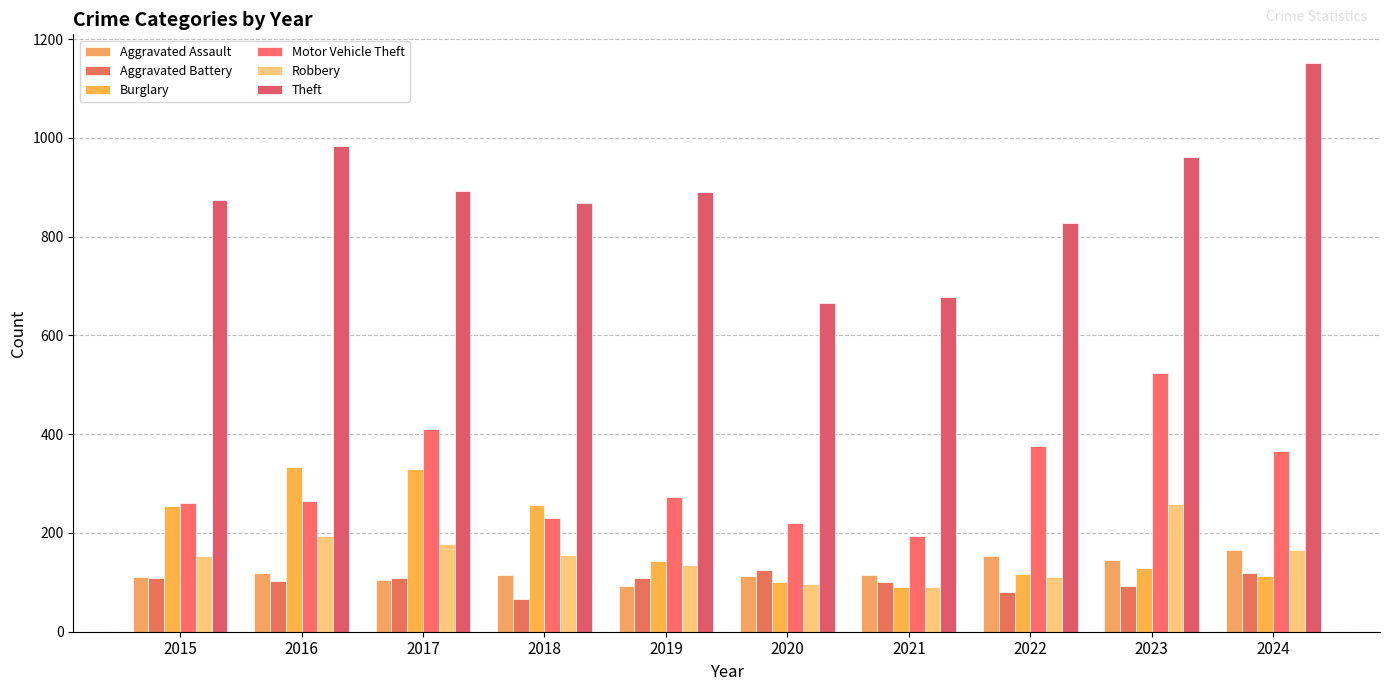

Count the number of categories in the chart.

10